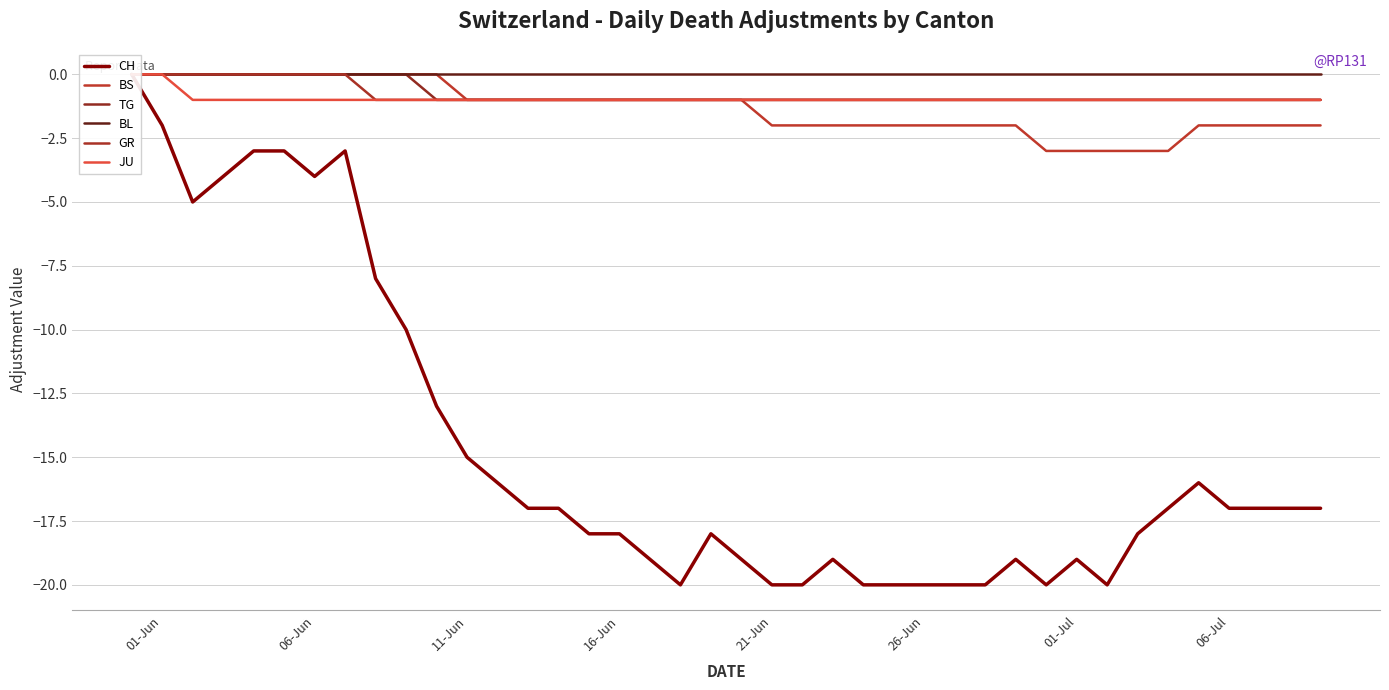

How many values in the CH series are below -17?

19